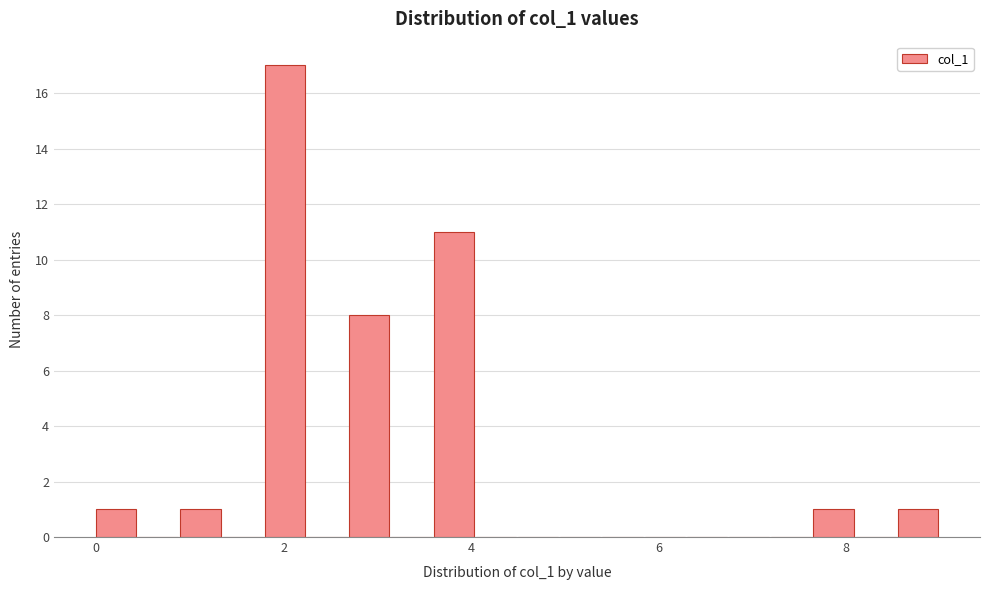

Around what value on the x-axis is the tallest bar? Give the approximate position of its centre, as read against the axis.

2.0